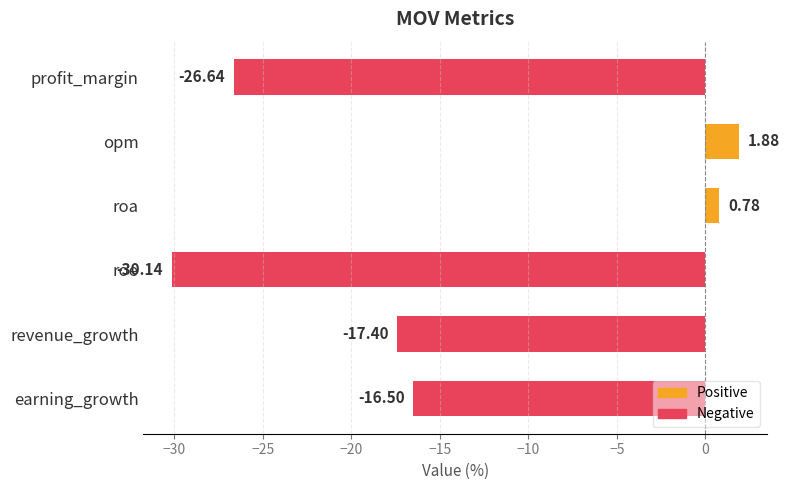

At which label is the value closest to -14?

earning_growth